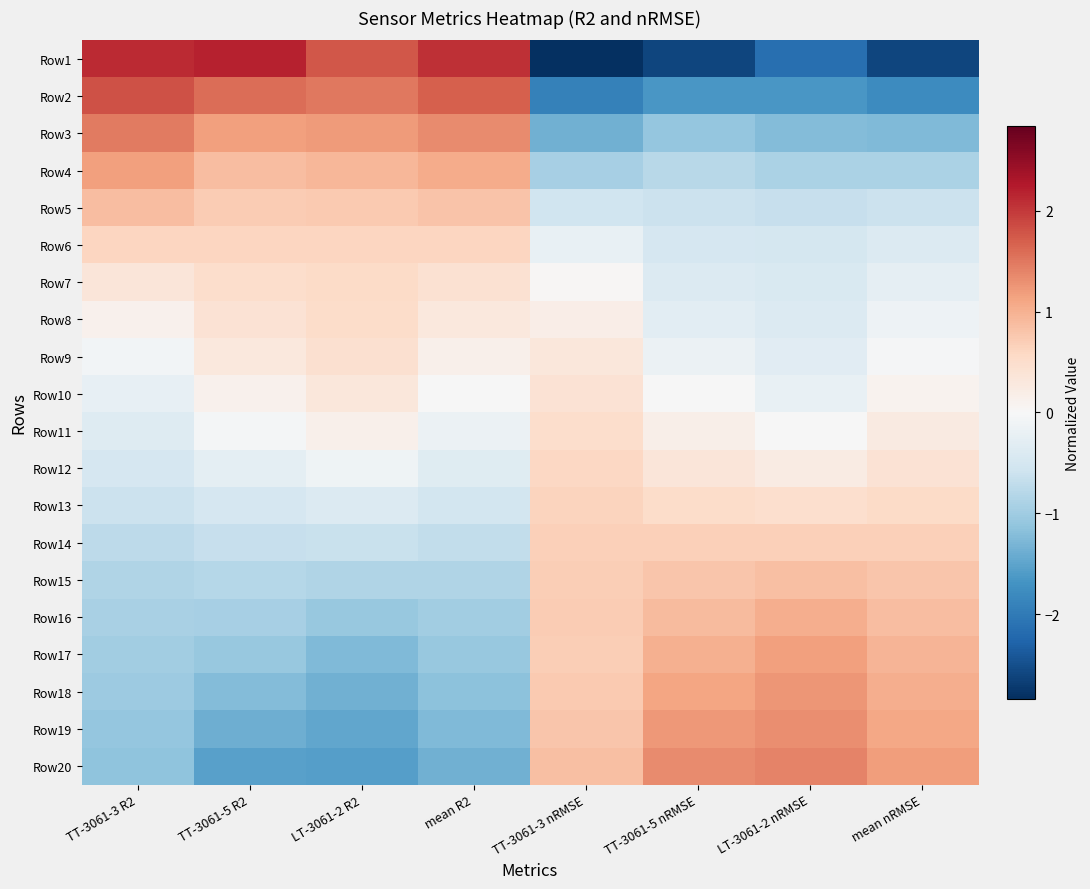

Rank the series by their maximum value, from lowest to highest.

Row10, Row9, Row11, Row8, Row7, Row12, Row6, Row13, Row14, Row15, Row5, Row16, Row17, Row4, Row18, Row19, Row20, Row3, Row2, Row1